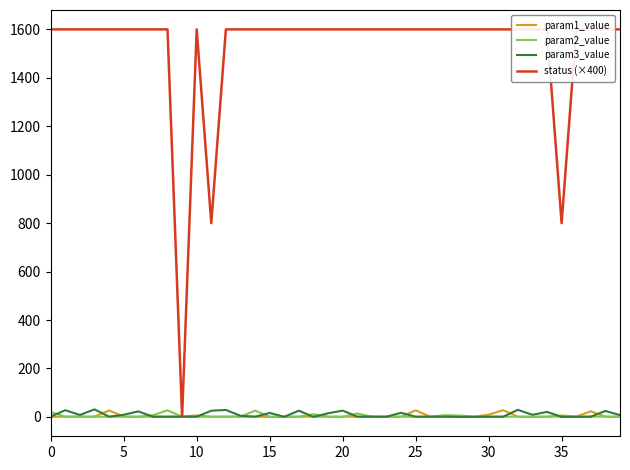

How many lines are shown in the chart?

4